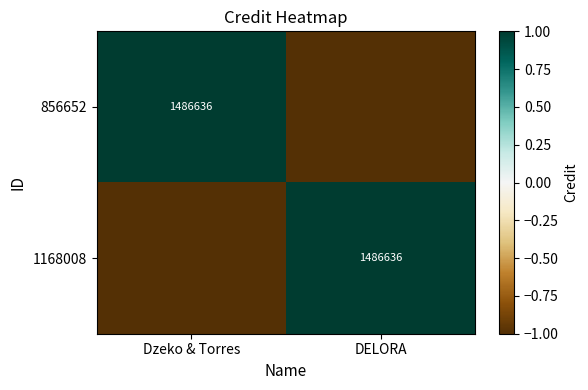

Is it true that 1168008 equals 2585941 at DELORA?

False